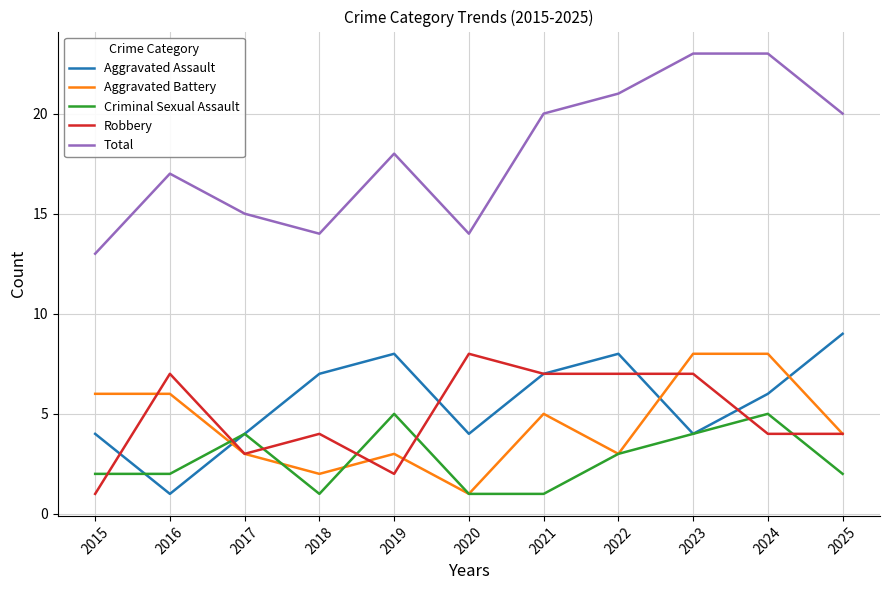

What is the sum of all Aggravated Battery values?

49